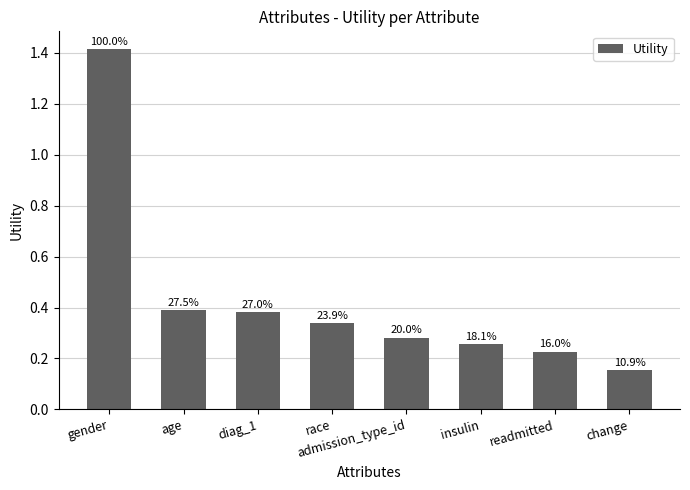

Does the chart contain stacked bars?

No